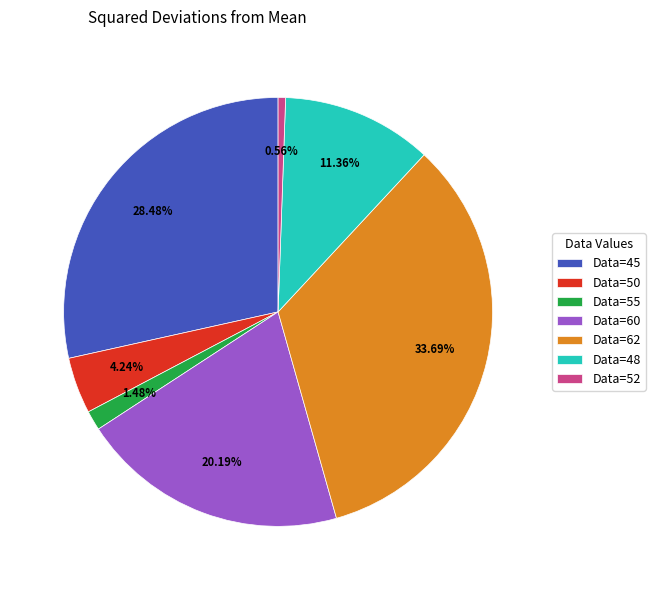

Does Data=55 represent more than half of the total?

No